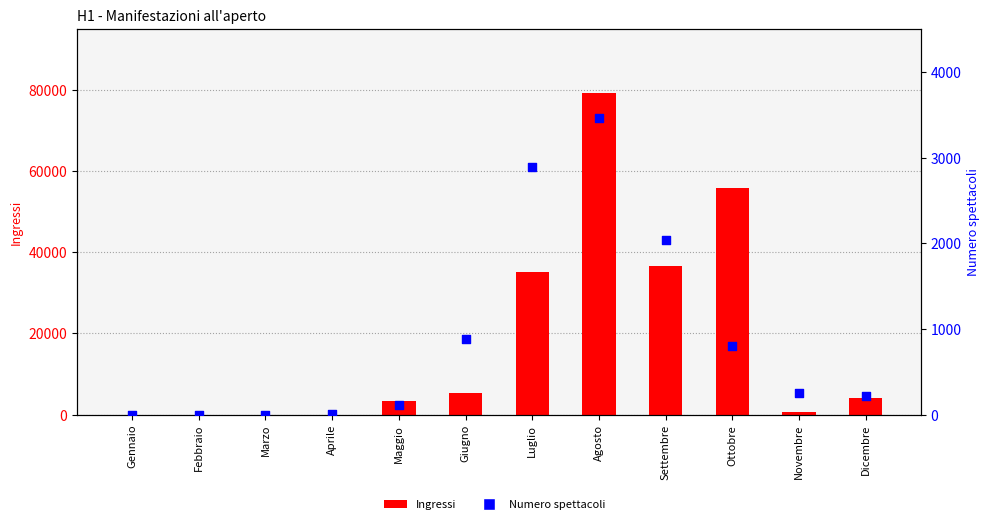

Which series has the largest Y range (max minus min)?

Ingressi